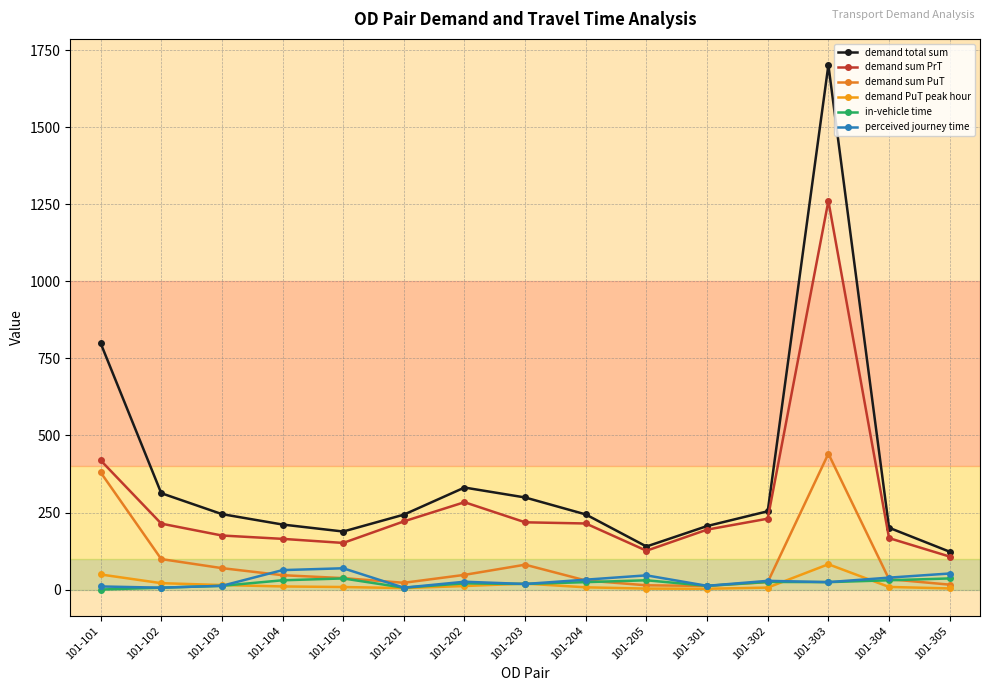

Is the value of demand sum PrT at 101-205 greater than the value of demand PuT peak hour at 101-301?

Yes